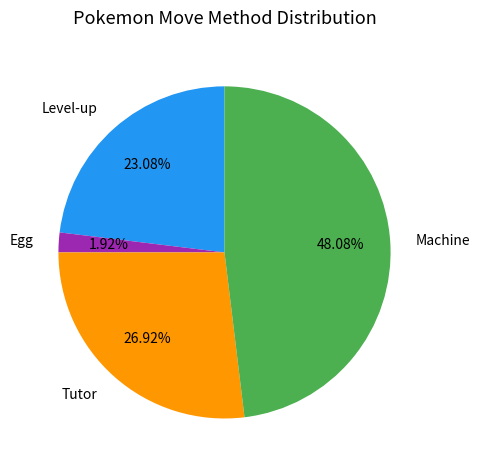

To the nearest percent, what is the difference between the largest and smallest slice percentages?

46%